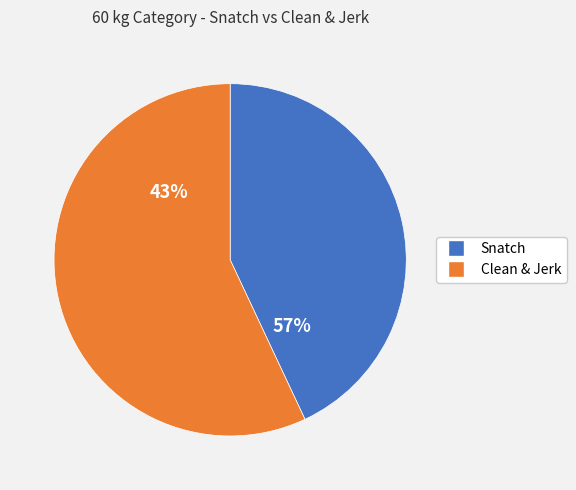

Which has a higher value, Snatch 83 or Clean & Jerk 97?

Clean & Jerk 97